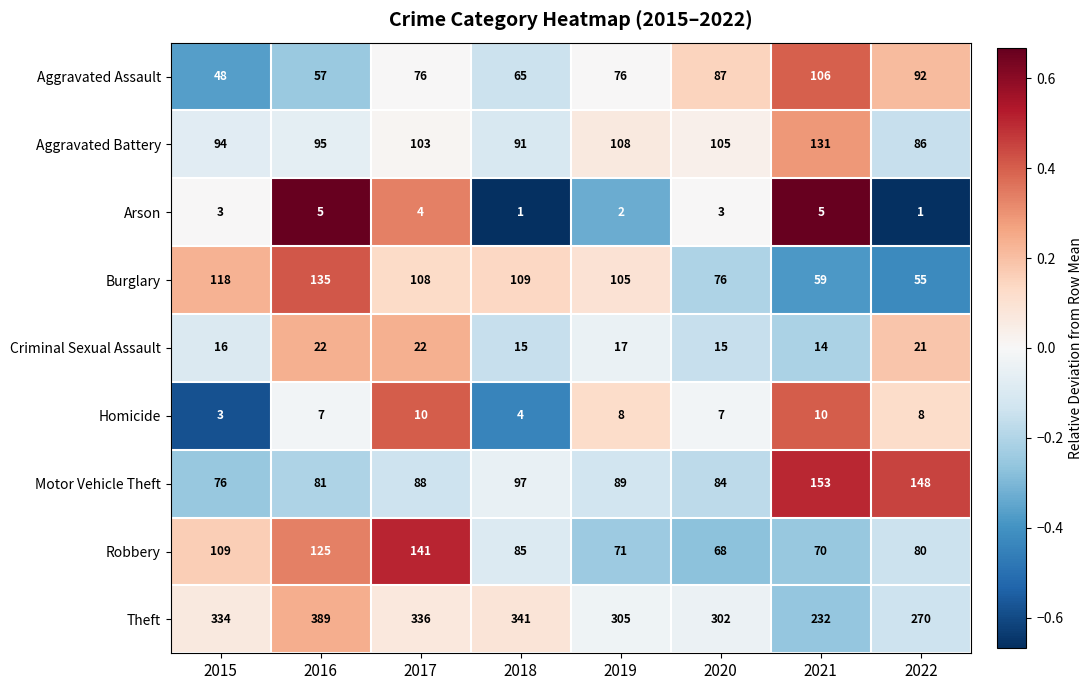

What is the sum of the Motor Vehicle Theft values at 2016 and 2022?

229